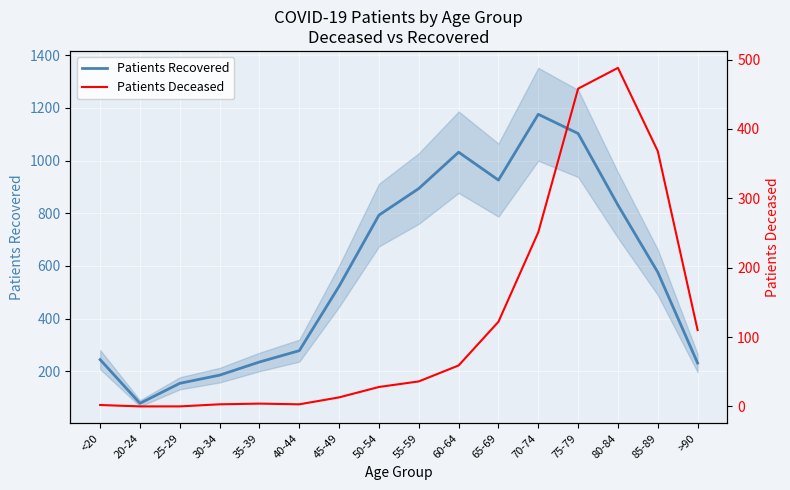

At which label is Patients Recovered closest to 627?

85-89